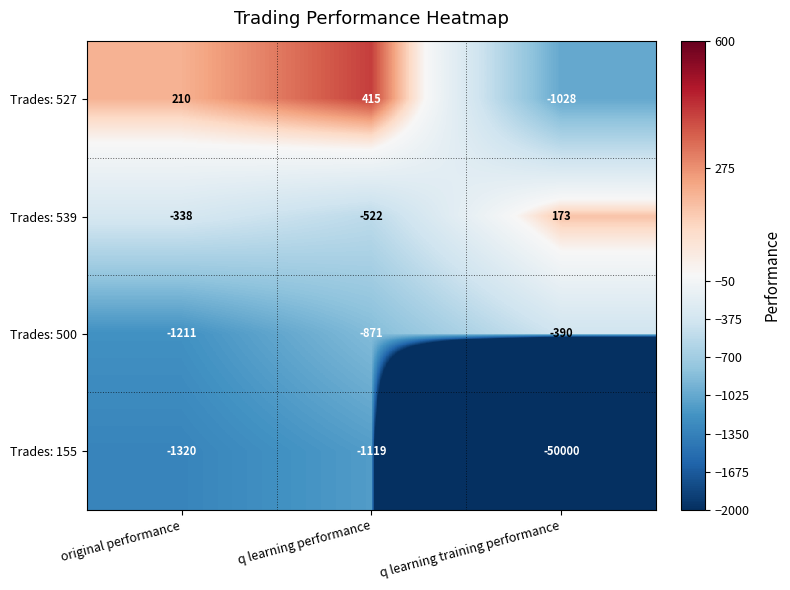

At which category is the sum across all series the highest?

q learning performance